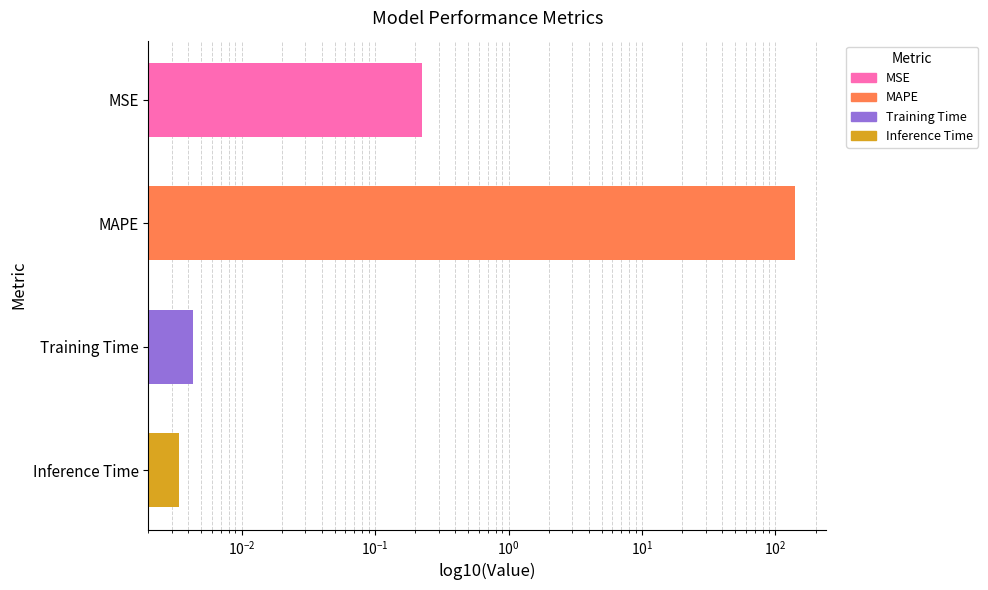

Reading left to right, transcribe all the data shown in this chart.

0.2	141.1	0.0	0.0